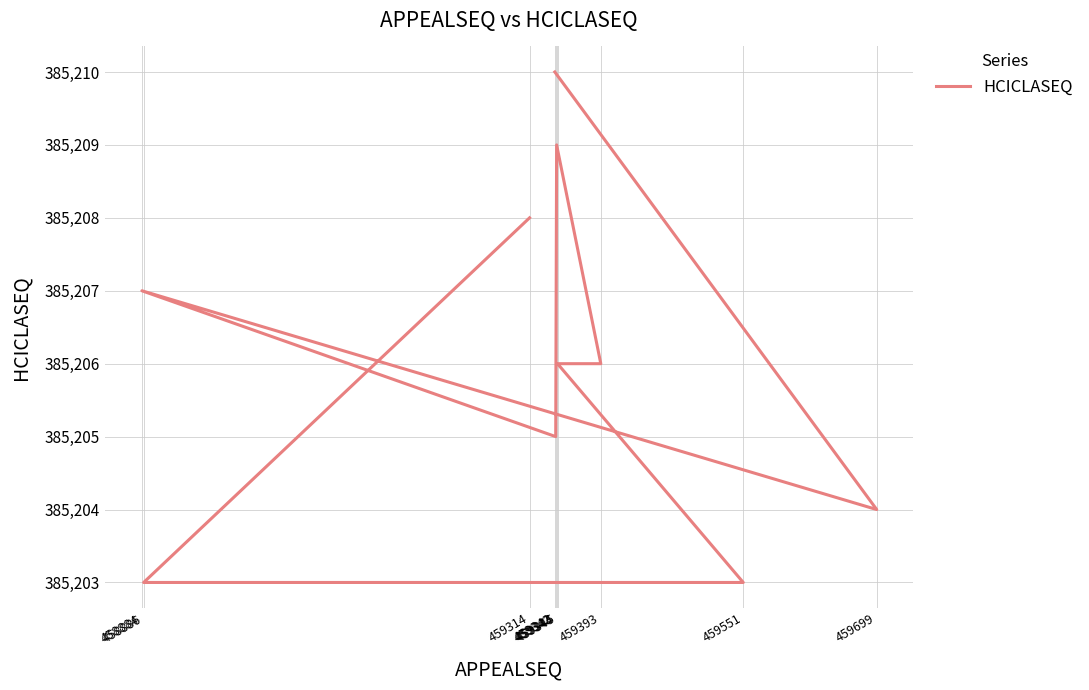

What is the sum of the values at 459314 and 459345?

770414